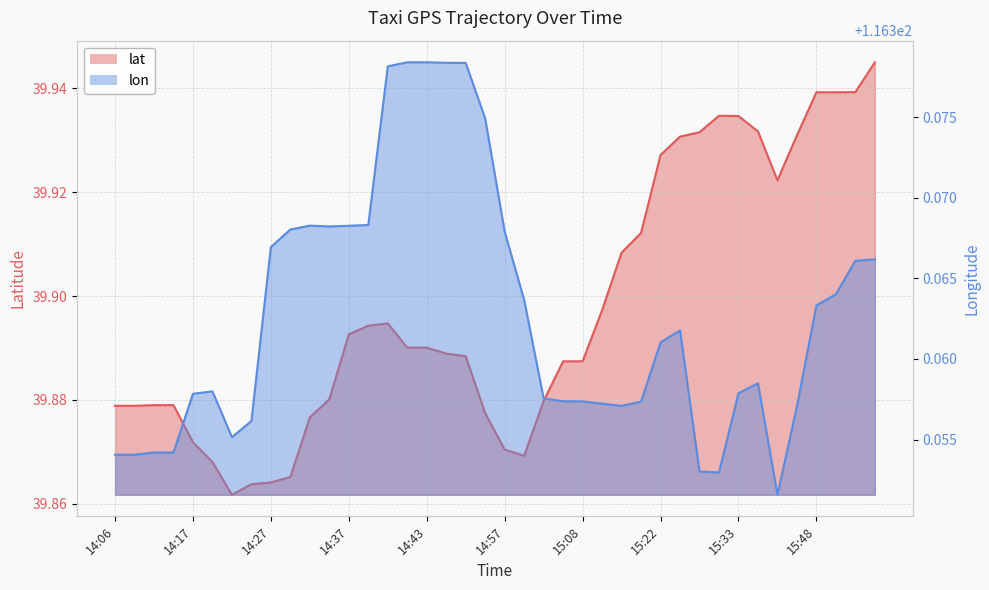

Which series has the largest total across all categories?

lon